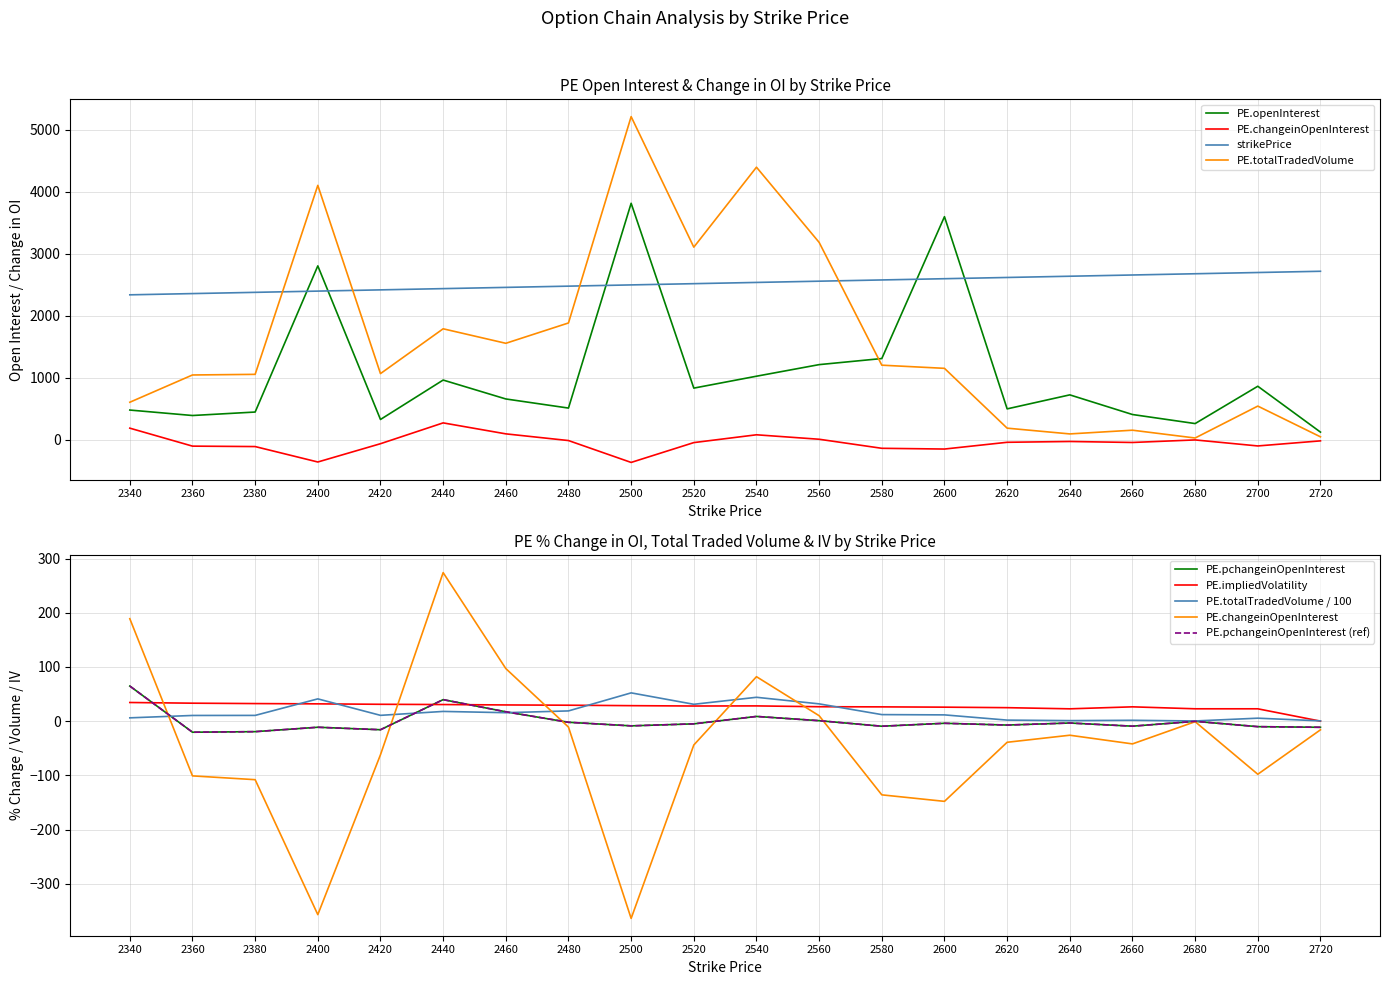

What is the sum of all strikePrice values?

50600.0